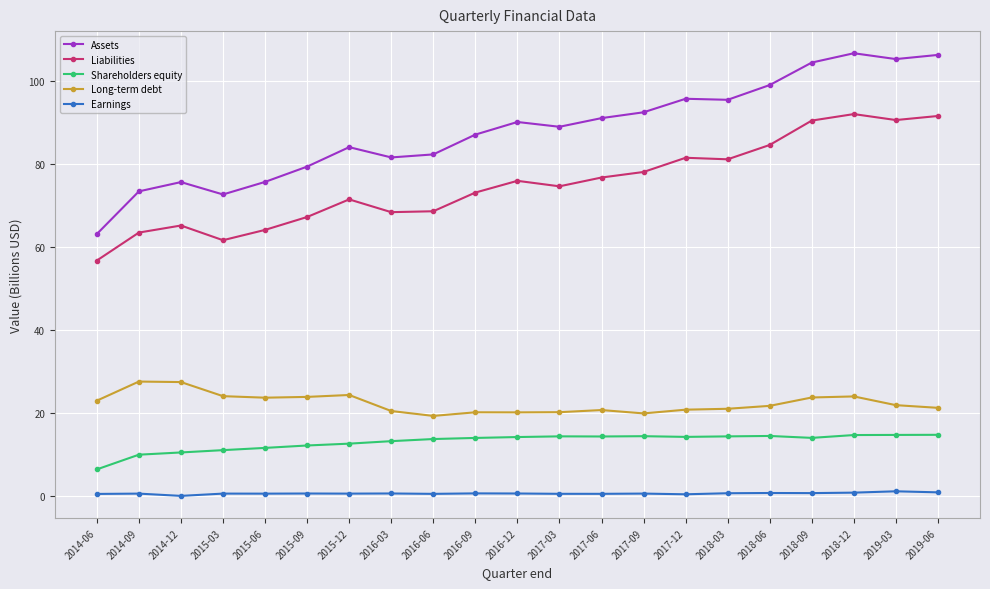

True or false: Long-term debt has more than 0 interior local peaks.

True